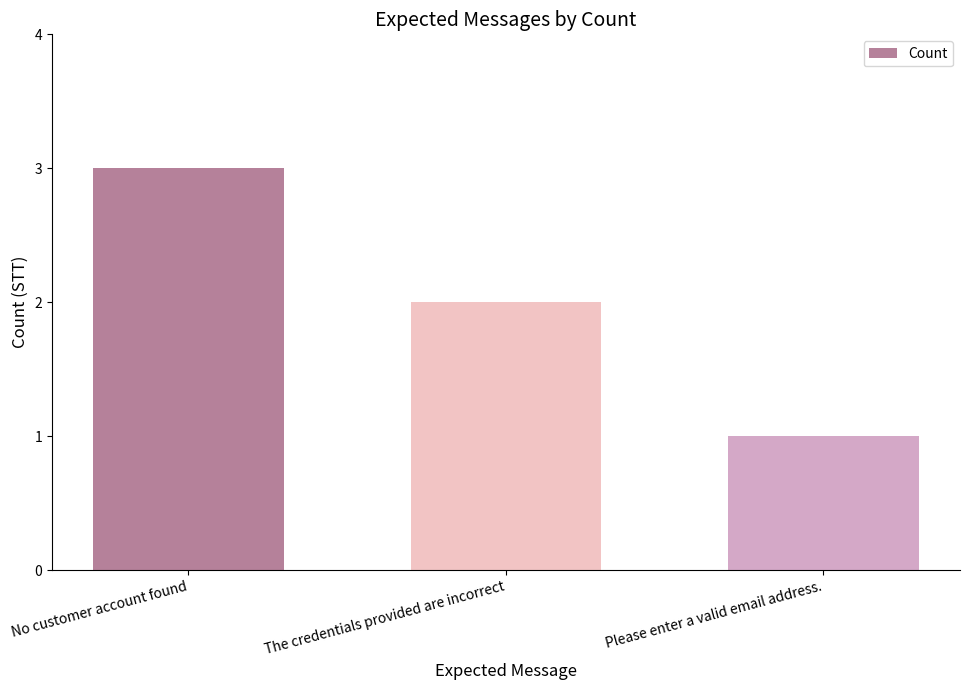

Reading left to right, transcribe all the data shown in this chart.

No customer account found=3	The credentials provided are incorrect=2	Please enter a valid email address.=1